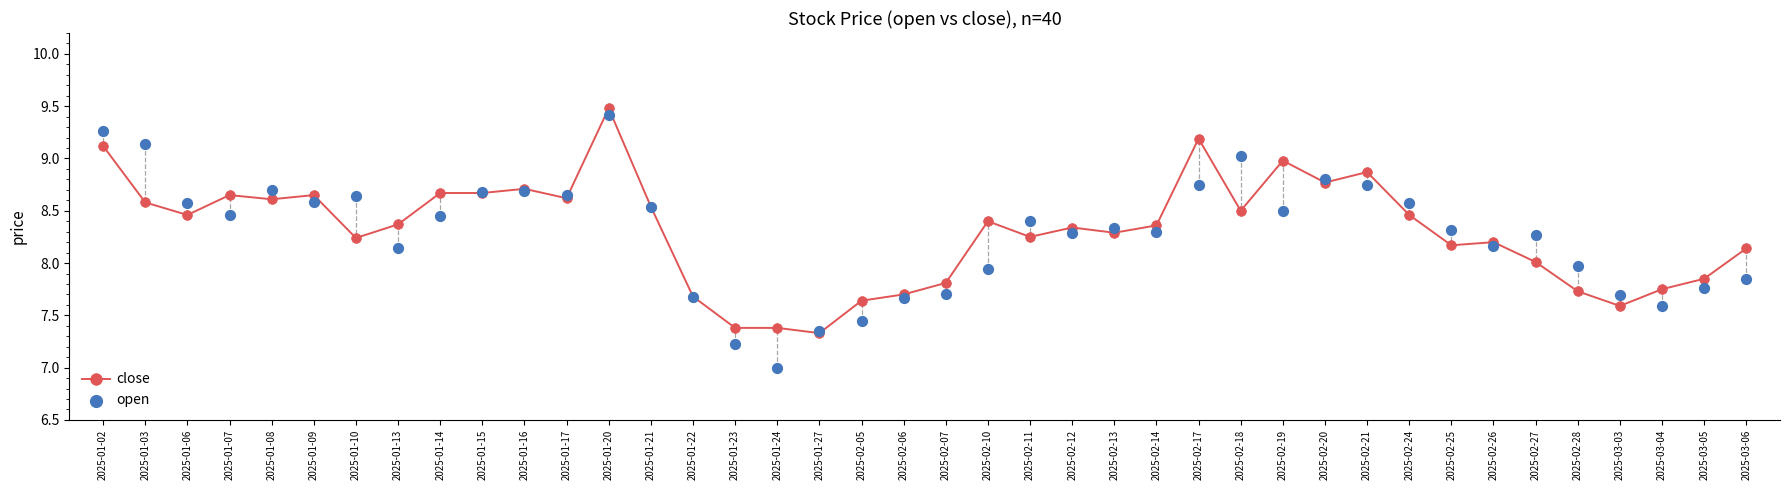

At how many categories does at least one series exceed 8?

29